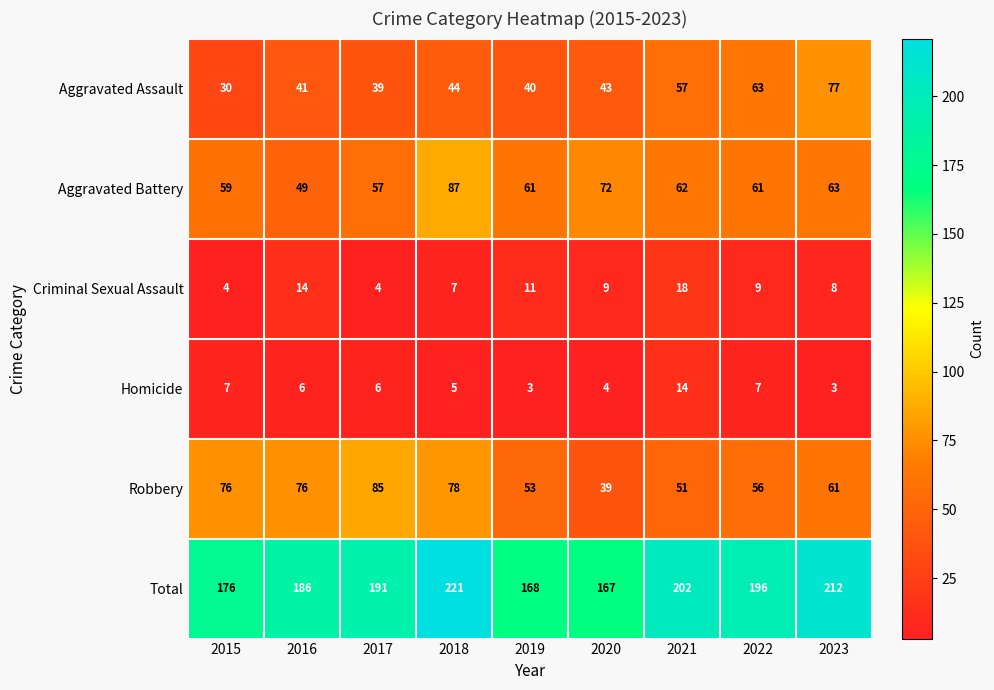

Which series changed the most between 2016 and 2017?

Criminal Sexual Assault